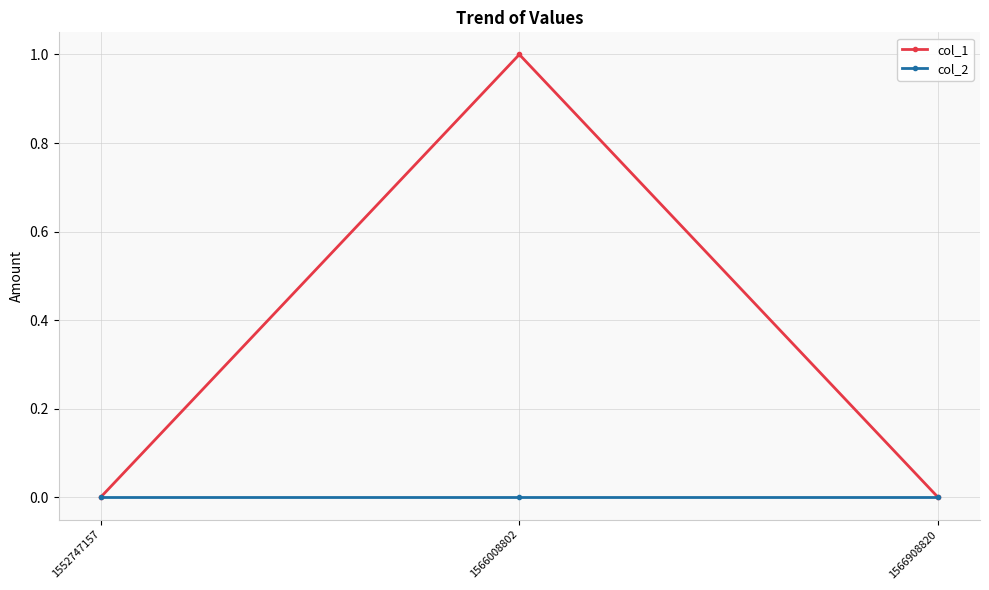

Reading left to right, list all the values displayed in this chart.

col_1: 1552747157=0	1566008802=1	1566908820=0
col_2: 1552747157=0	1566008802=0	1566908820=0